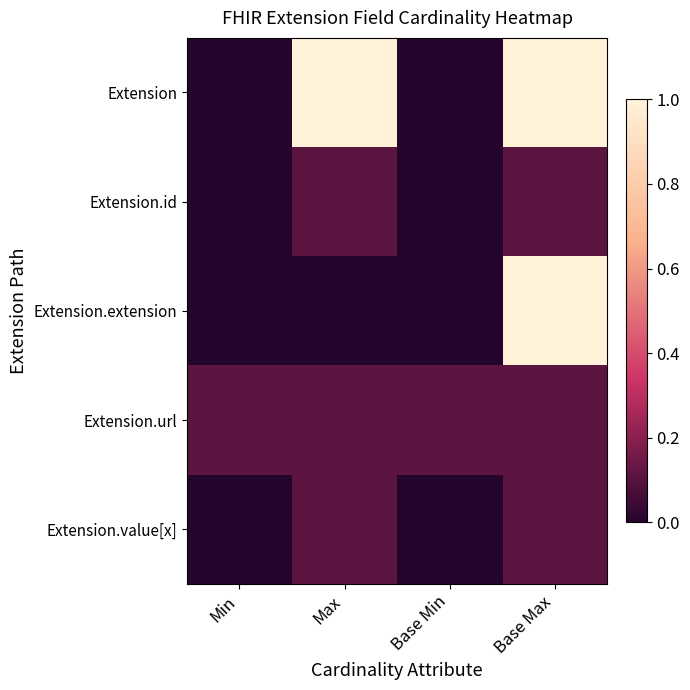

Reading left to right, extract all data points from this chart.

Extension: Min=0.0	Max=1.0	Base Min=0.0	Base Max=1.0
Extension.id: Min=0.0	Max=0.1	Base Min=0.0	Base Max=0.1
Extension.extension: Min=0.0	Max=0.0	Base Min=0.0	Base Max=1.0
Extension.url: Min=0.1	Max=0.1	Base Min=0.1	Base Max=0.1
Extension.value[x]: Min=0.0	Max=0.1	Base Min=0.0	Base Max=0.1